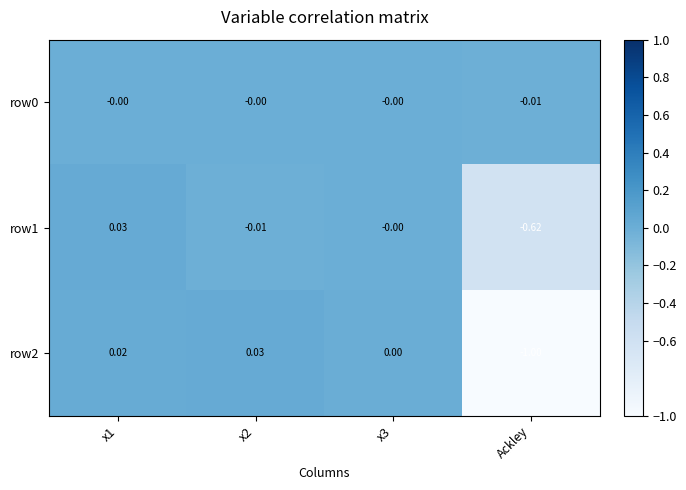

Count the number of categories in the chart.

4